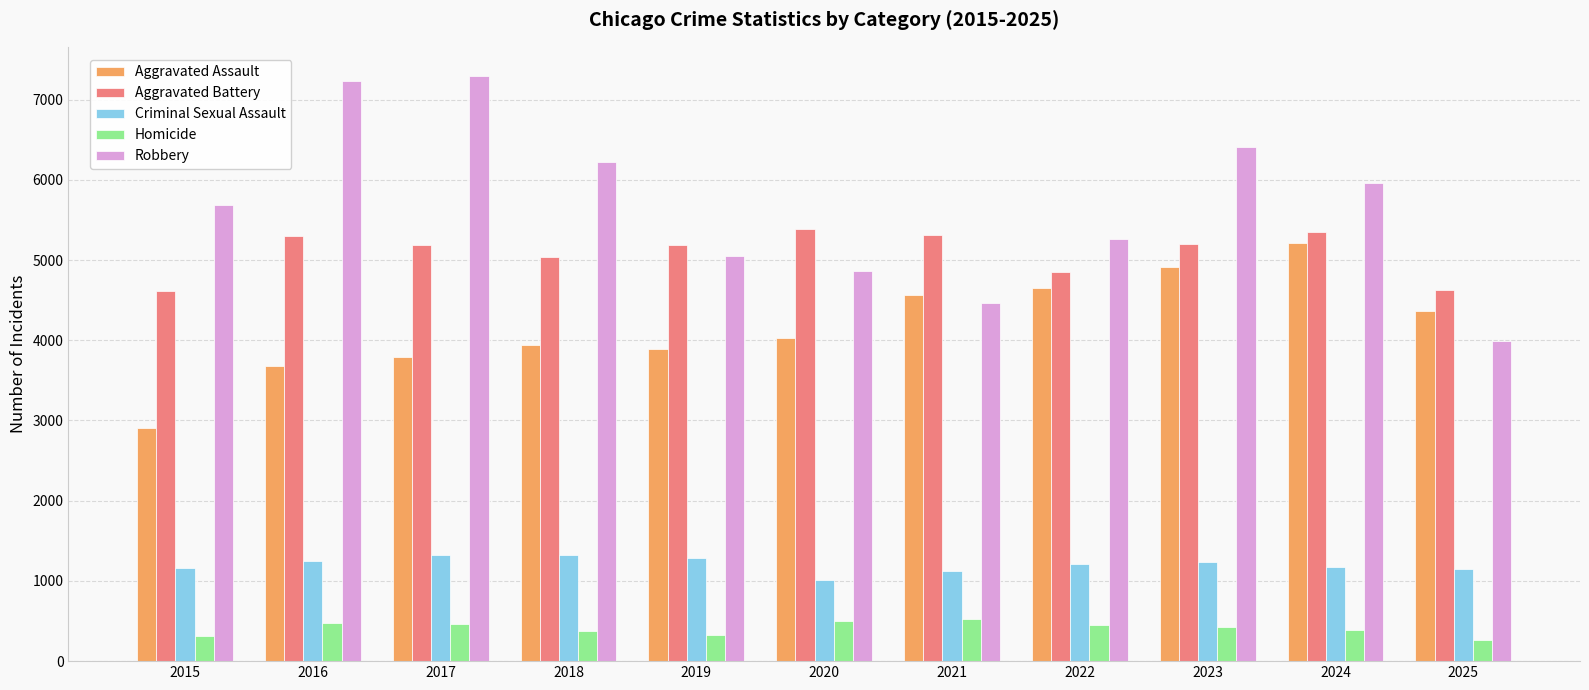

What is the total value across all series at 2017?

18065